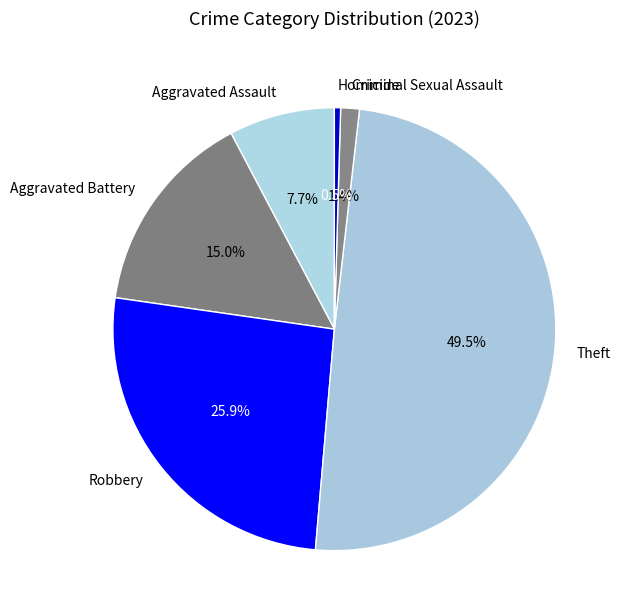

To the nearest percent, what is the average slice percentage?

17%